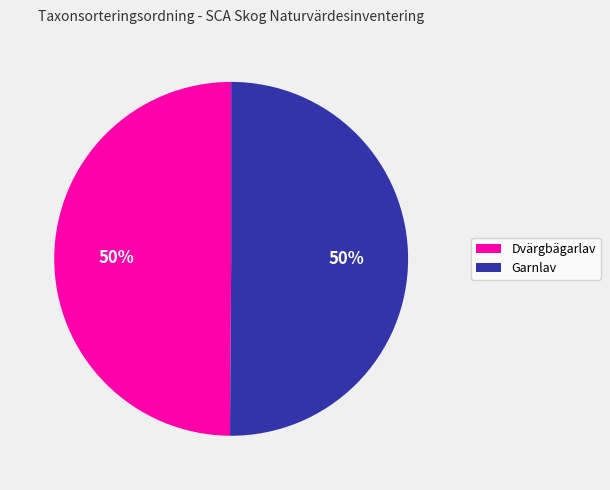

To the nearest percent, what is the average slice percentage?

50%